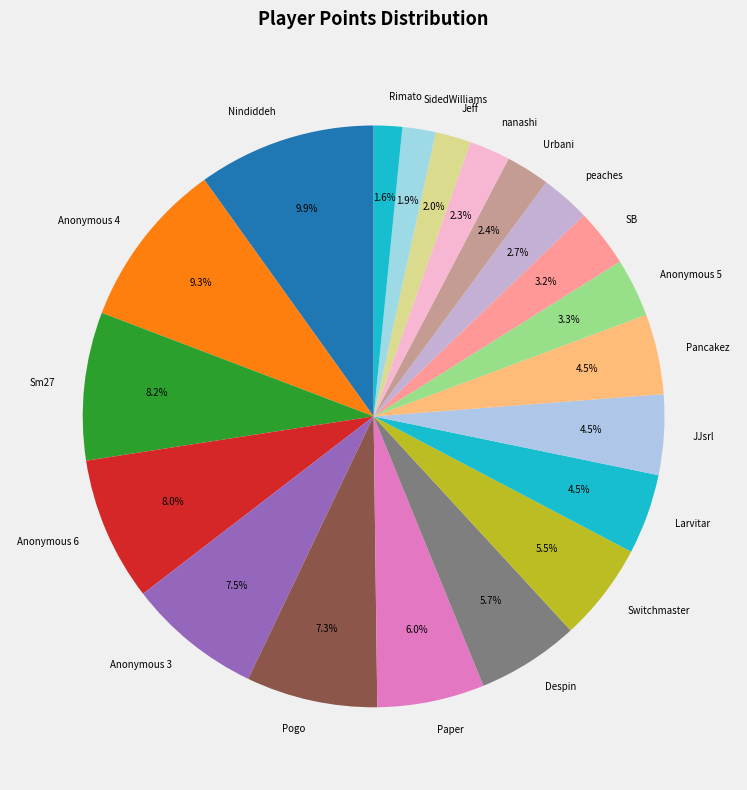

How many slices are in this pie chart?

20